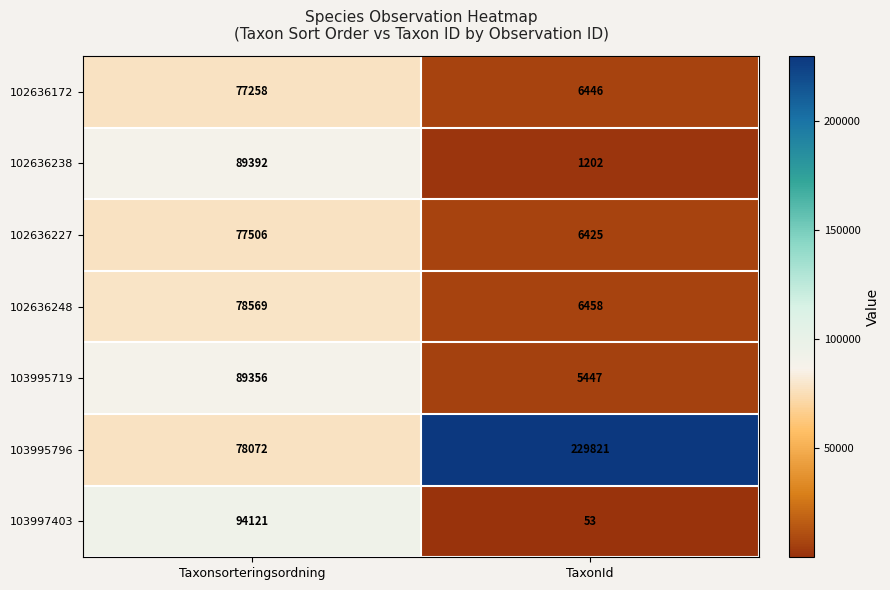

Between Taxonsorteringsordning and TaxonId, which series saw the biggest shift?

103995796